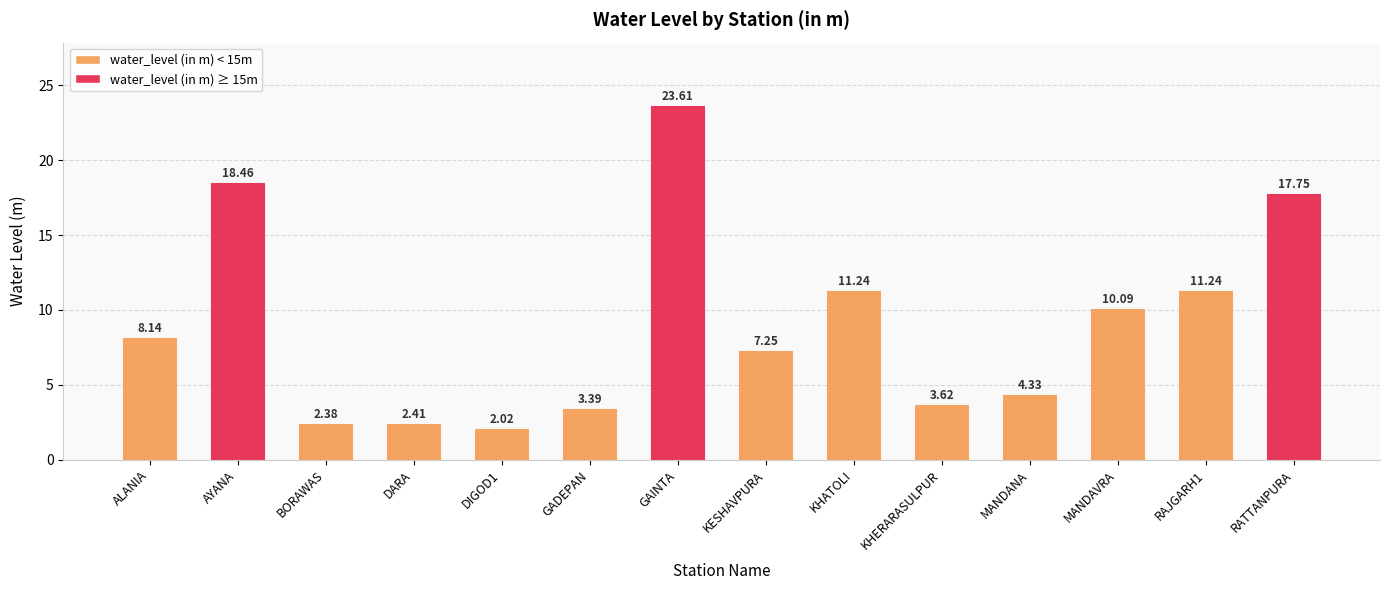

Approximately how many times larger is the value at RAJGARH1 compared to KESHAVPURA?

1.6